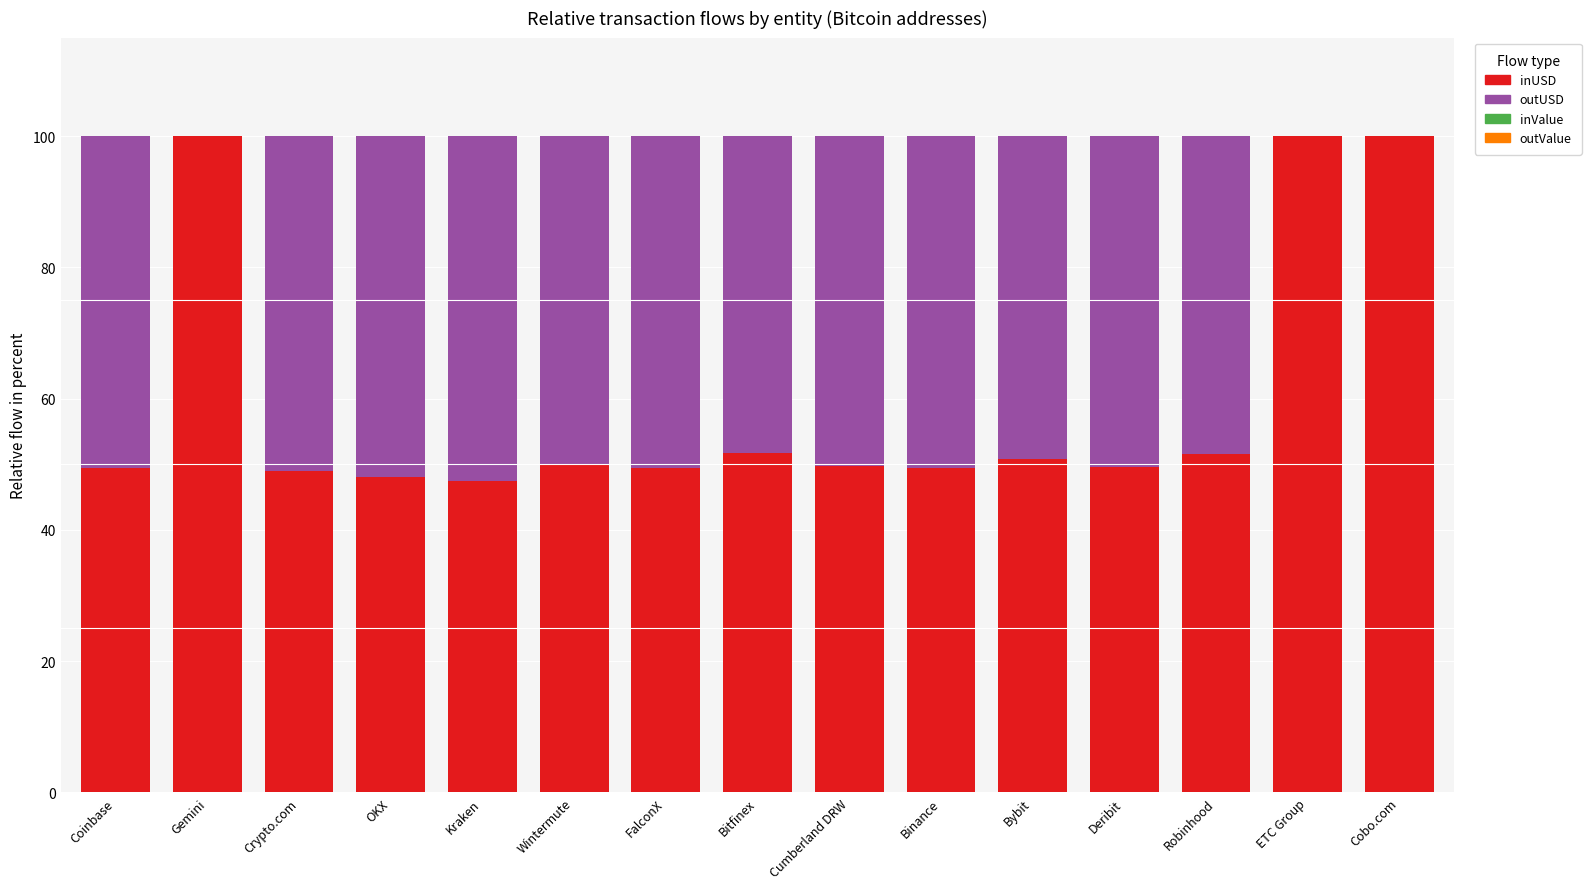

What is the highest value of the inUSD series?

100.0